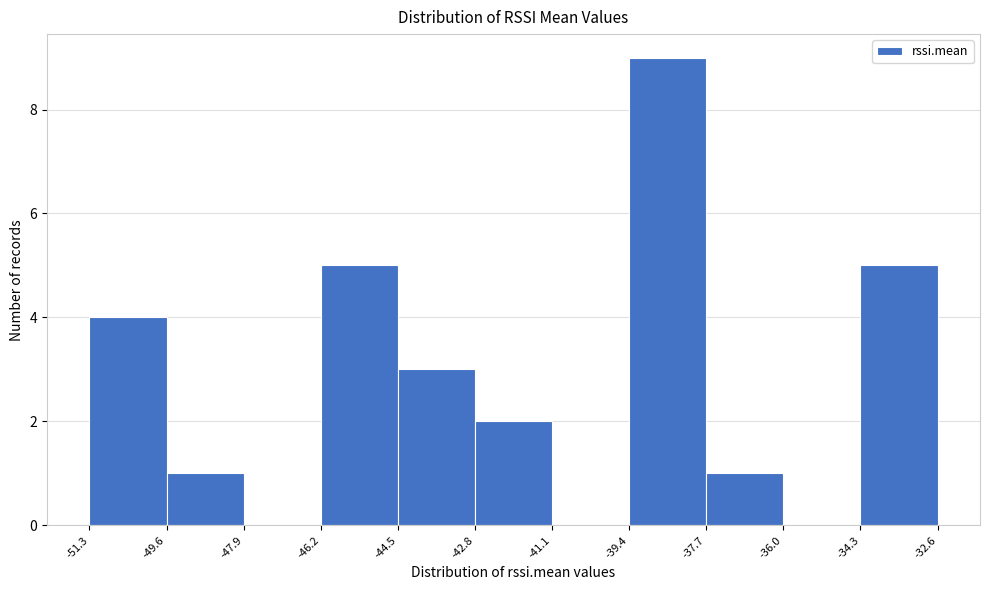

What is the height of the bar covering -51.3 to -49.6 on the x-axis? The values are not printed on the chart, so give them approximately, as read against the axis.

4